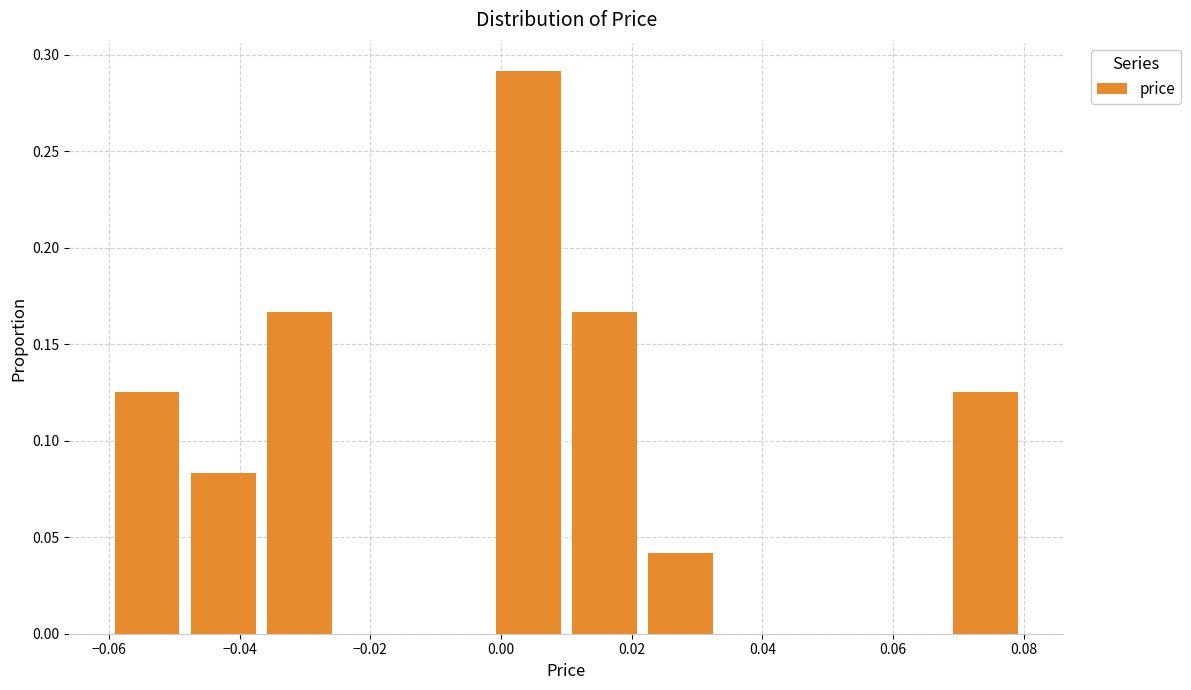

Reading left to right, list every bar in this chart as the range it spans on the x-axis followed by its height. Neither the bar edges nor the heights are printed on the chart, so give them approximately, as read against the axes.

-0.060 to -0.048: 0.125
-0.048 to -0.036: 0.085
-0.036 to -0.024: 0.165
-0.024 to -0.014: 0
-0.014 to -0.002: 0
-0.002 to 0.010: 0.290
0.010 to 0.022: 0.165
0.022 to 0.034: 0.040
0.034 to 0.046: 0
0.046 to 0.056: 0
0.056 to 0.068: 0
0.068 to 0.080: 0.125